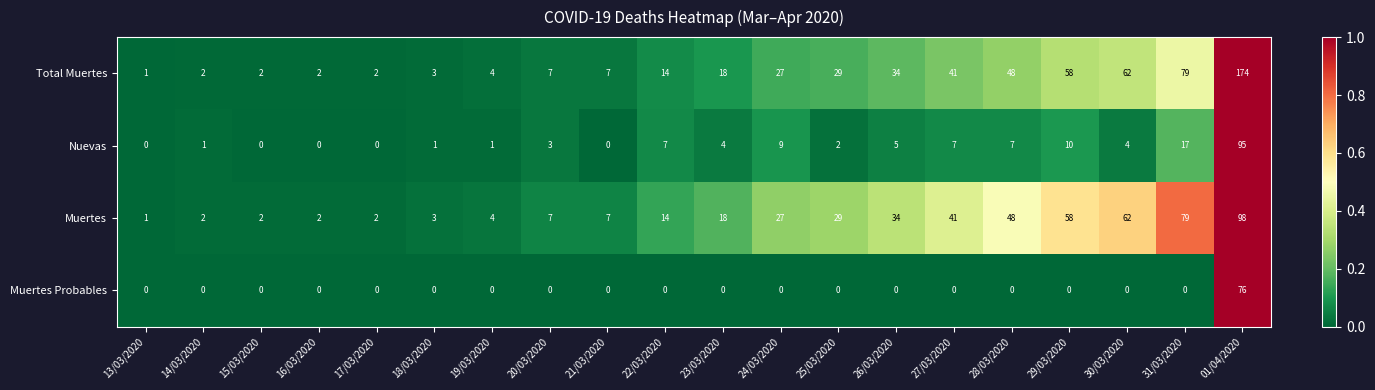

What is the sum of the Total Muertes values at 28/03/2020 and 22/03/2020?

62